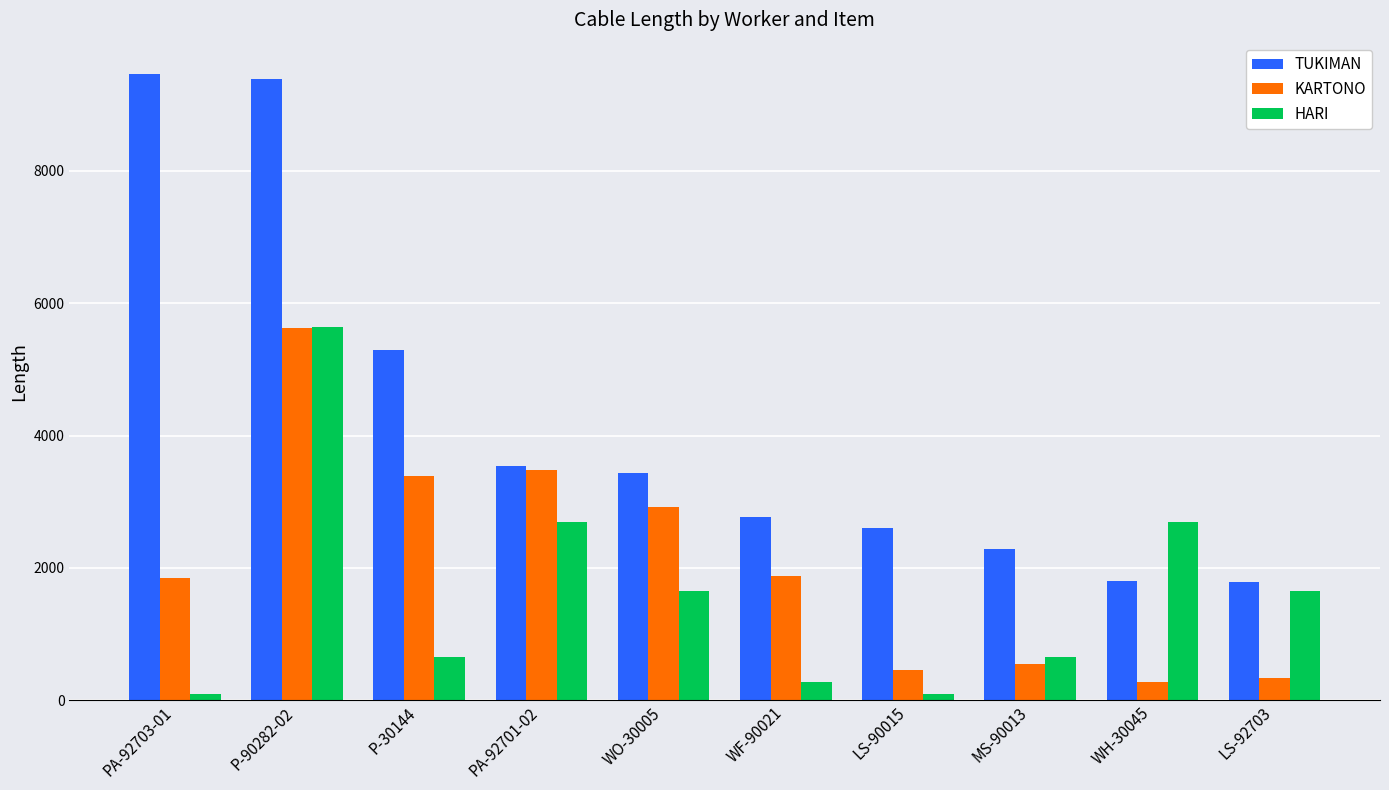

Which series changed the most between WO-30005 and WF-90021?

HARI